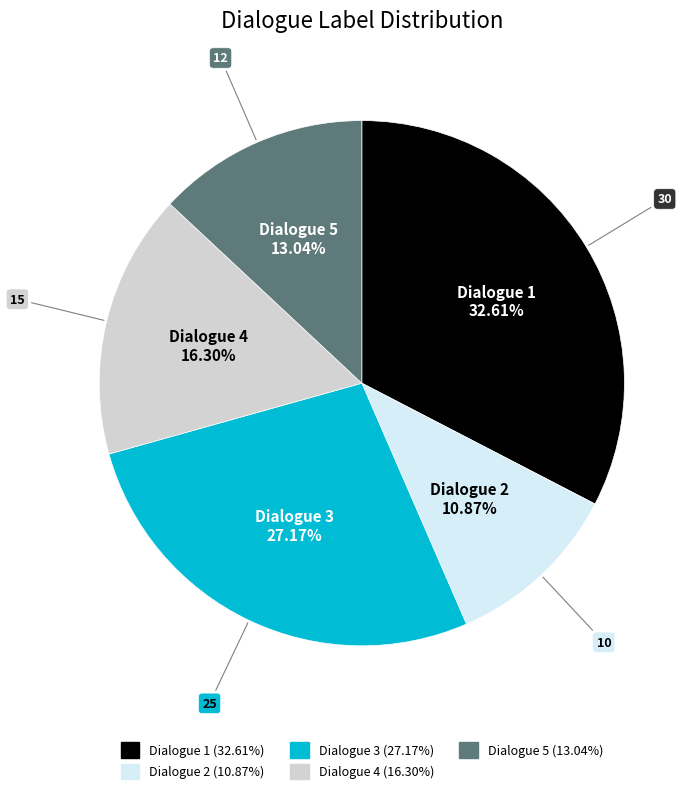

Which has a higher value, Dialogue 3 or Dialogue 4?

Dialogue 3